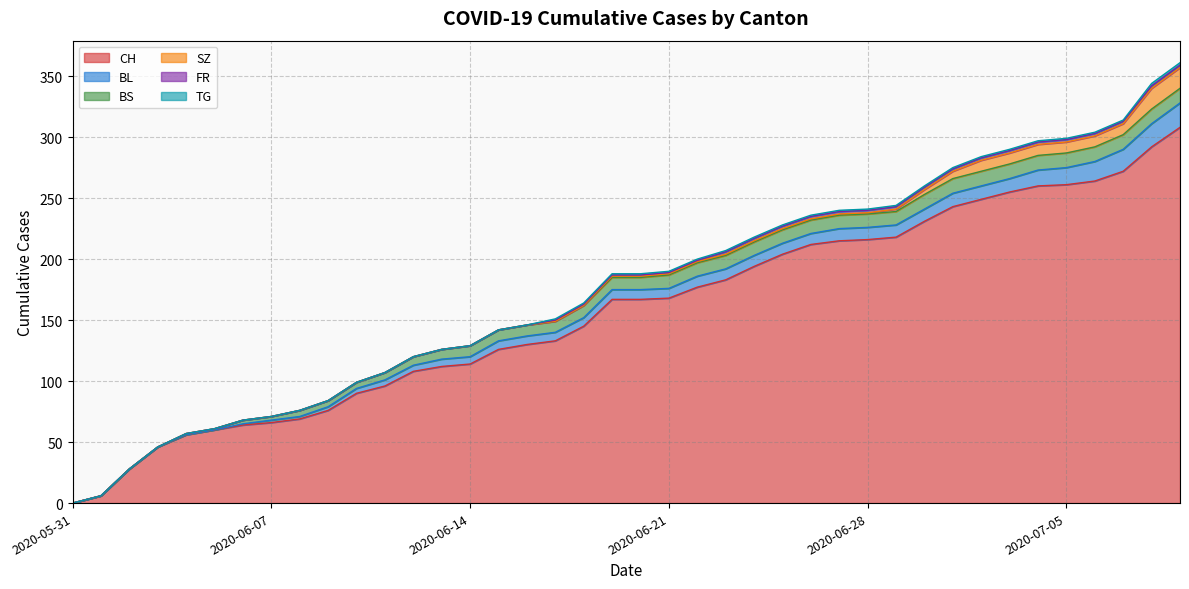

How many series are shown in this chart?

6